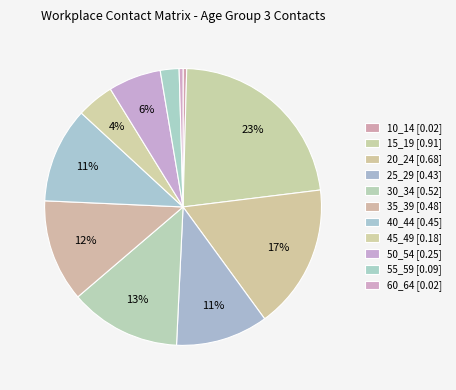

Rank the categories by value from lowest to highest.

10_14, 60_64, 55_59, 45_49, 50_54, 25_29, 40_44, 35_39, 30_34, 20_24, 15_19